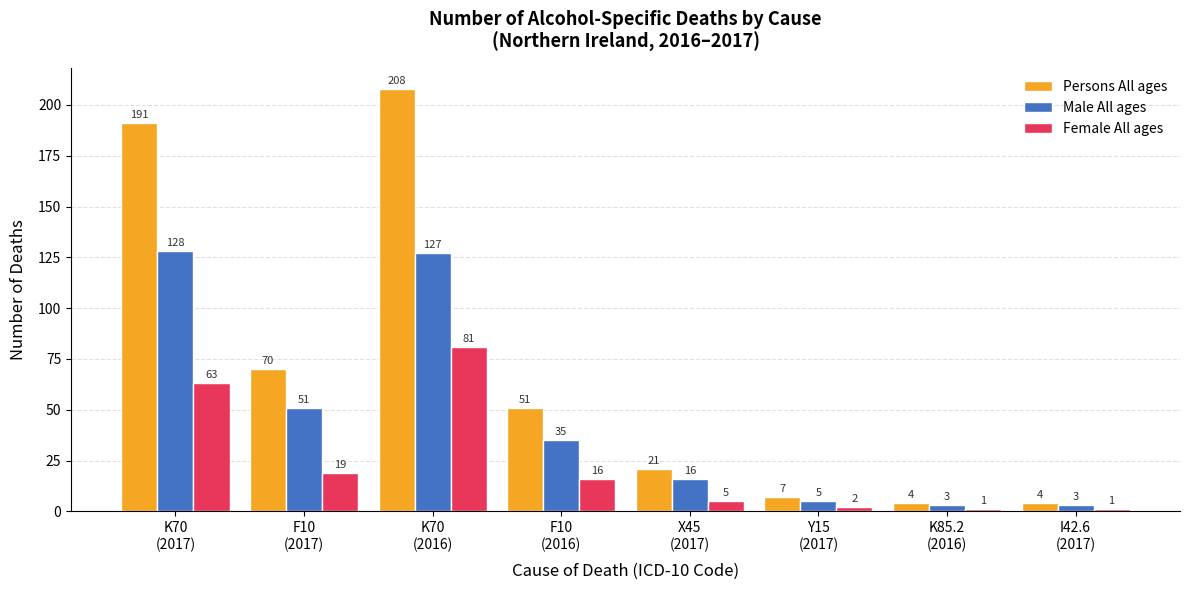

What is the value of the Male All ages bar at the 7th from the left?

3